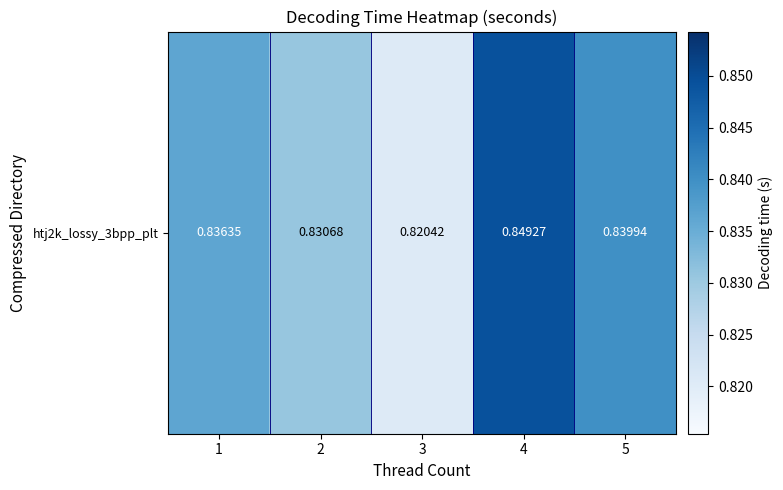

Rank the categories by value from highest to lowest.

4, 5, 1, 2, 3